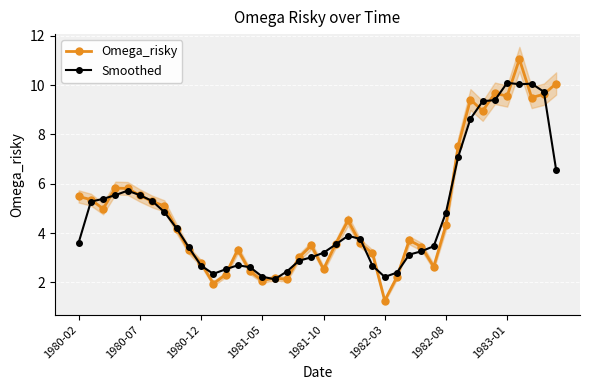

What is the average value of the Smoothed series?

4.8